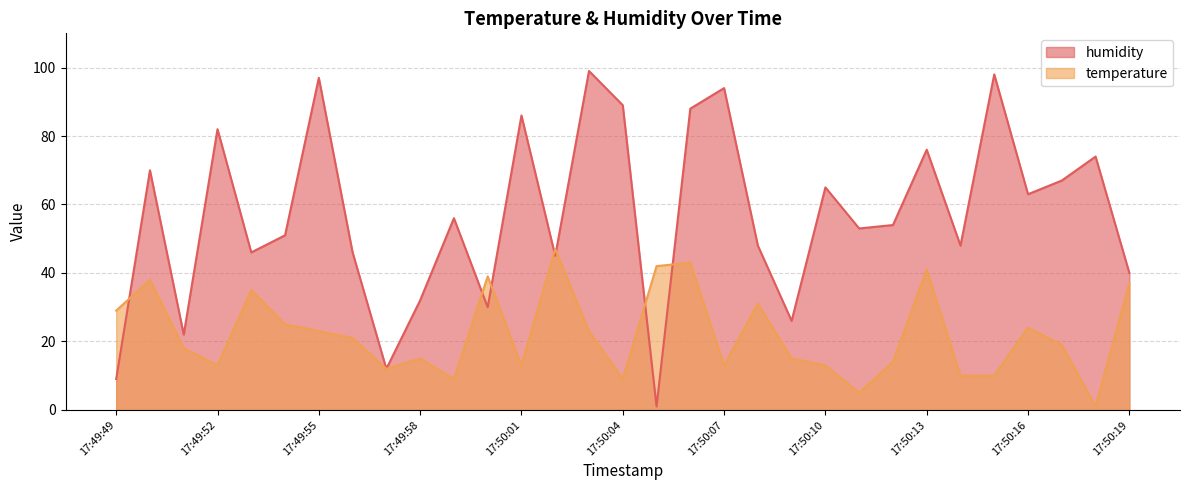

Which series has the largest total across all categories?

humidity